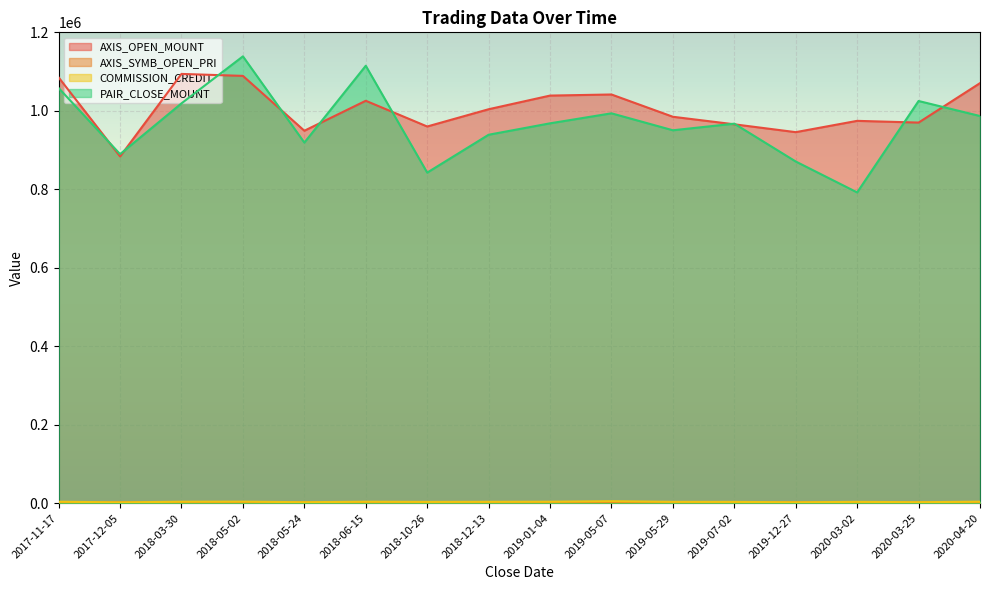

Reading right to left, transcribe all the data shown in this chart.

AXIS_OPEN_MOUNT: 2020-04-20=1070500	2020-03-25=970000	2020-03-02=974400	2019-12-27=945600	2019-07-02=965600	2019-05-29=984800	2019-05-07=1041600	2019-01-04=1038800	2018-12-13=1004000	2018-10-26=960000	2018-06-15=1025600	2018-05-24=949200	2018-05-02=1089000	2018-03-30=1094000	2017-12-05=883600	2017-11-17=1085000
AXIS_SYMB_OPEN_PRI: 2020-04-20=2141	2020-03-25=1940	2020-03-02=2436	2019-12-27=2364	2019-07-02=2414	2019-05-29=2462	2019-05-07=2604	2019-01-04=2597	2018-12-13=2510	2018-10-26=2400	2018-06-15=2564	2018-05-24=2373	2018-05-02=2178	2018-03-30=2188	2017-12-05=2209	2017-11-17=2170
COMMISSION_CREDIT: 2020-04-20=3733	2020-03-25=2499	2020-03-02=3325	2019-12-27=2298	2019-07-02=3239	2019-05-29=3364	2019-05-07=4936	2019-01-04=3672	2018-12-13=3417	2018-10-26=3236	2018-06-15=3653	2018-05-24=2466	2018-05-02=3837	2018-03-30=3659	2017-12-05=2107	2017-11-17=3664
PAIR_CLOSE_MOUNT: 2020-04-20=986700	2020-03-25=1025000	2020-03-02=792000	2019-12-27=870800	2019-07-02=967200	2019-05-29=950400	2019-05-07=993600	2019-01-04=968100	2018-12-13=939000	2018-10-26=842500	2018-06-15=1114800	2018-05-24=919000	2018-05-02=1138800	2018-03-30=1019000	2017-12-05=889600	2017-11-17=1058000